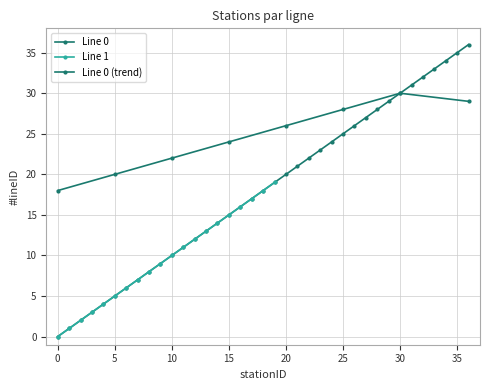

Does the chart have visible grid lines?

Yes